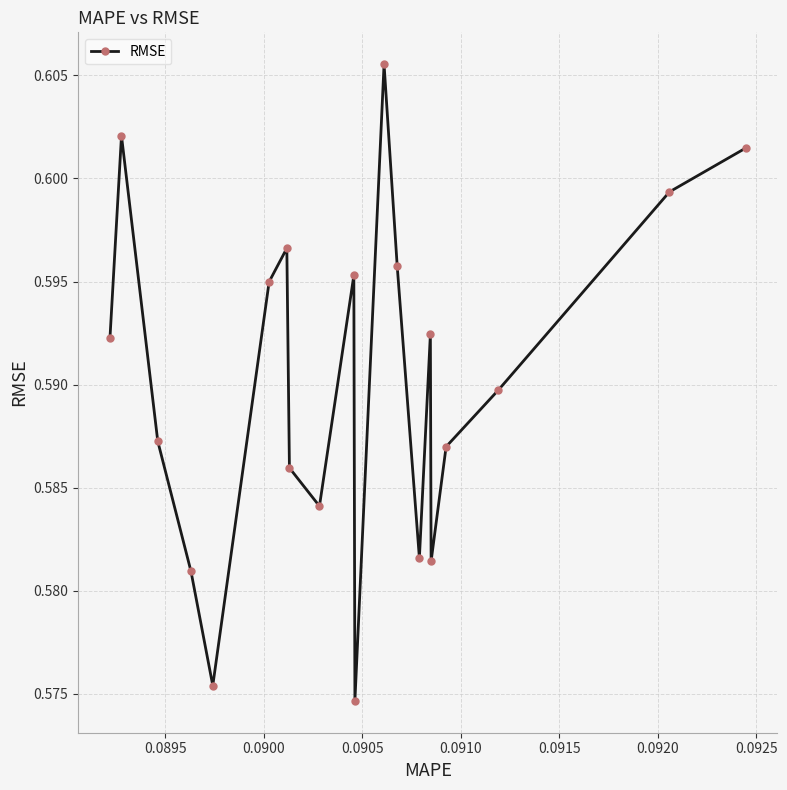

How many values are between 0 and 1?

20